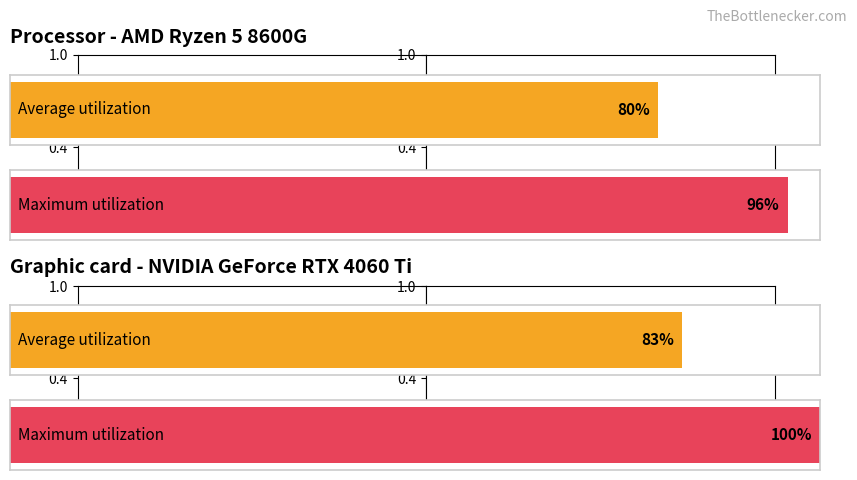

Reading right to left, extract all data points from this chart.

100	83	96	80